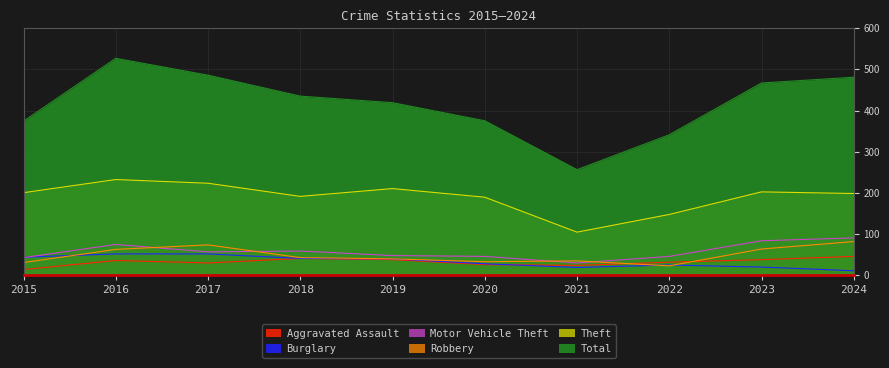

True or false: Robbery has a value of 30 at 2015.

True